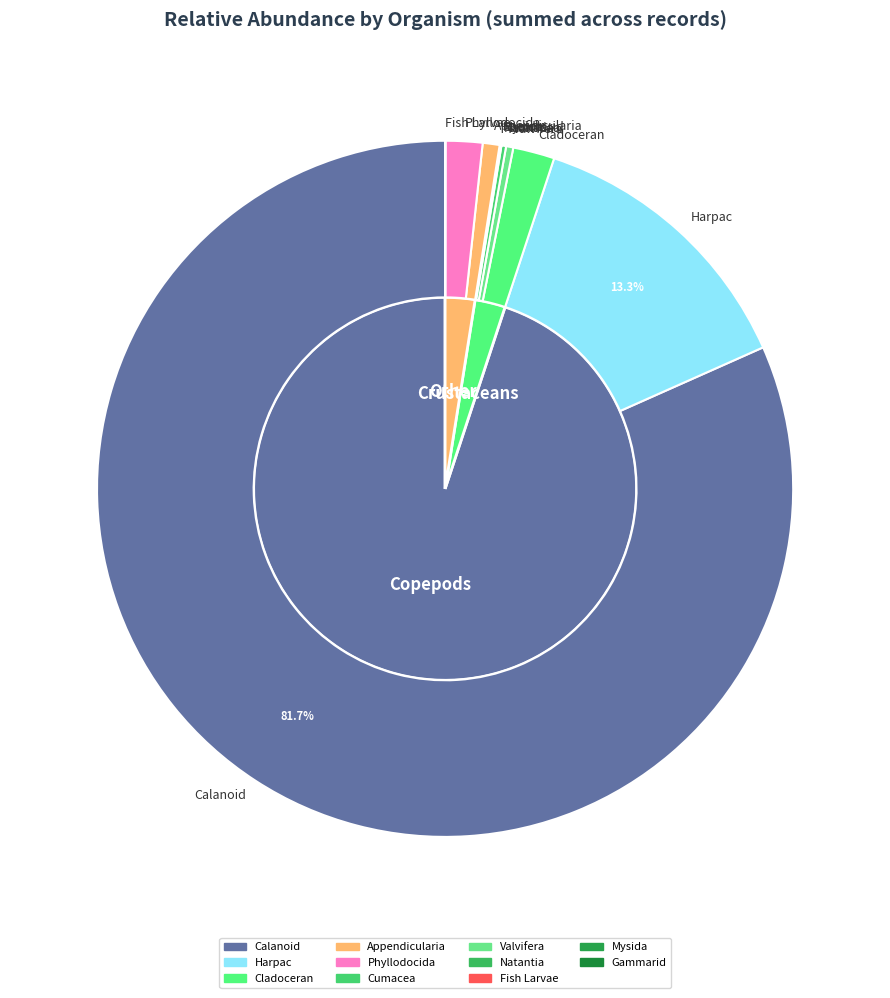

Does Valvifera account for over 50% of the chart?

No